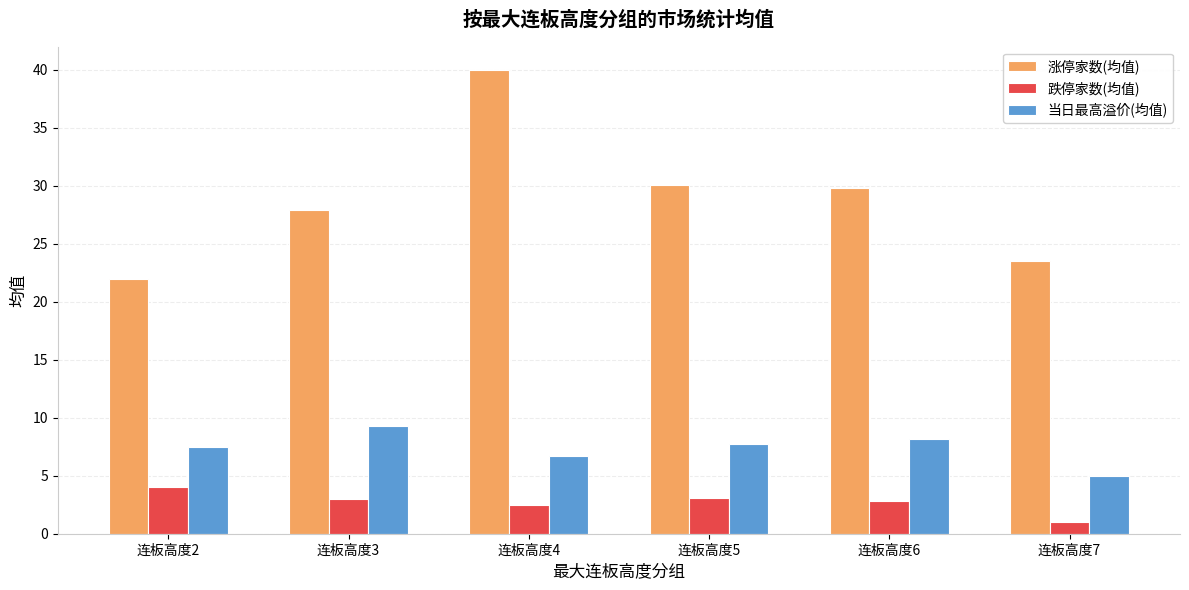

What is the sum of the 涨停家数(均值) values at 连板高度6 and 连板高度2?

51.8